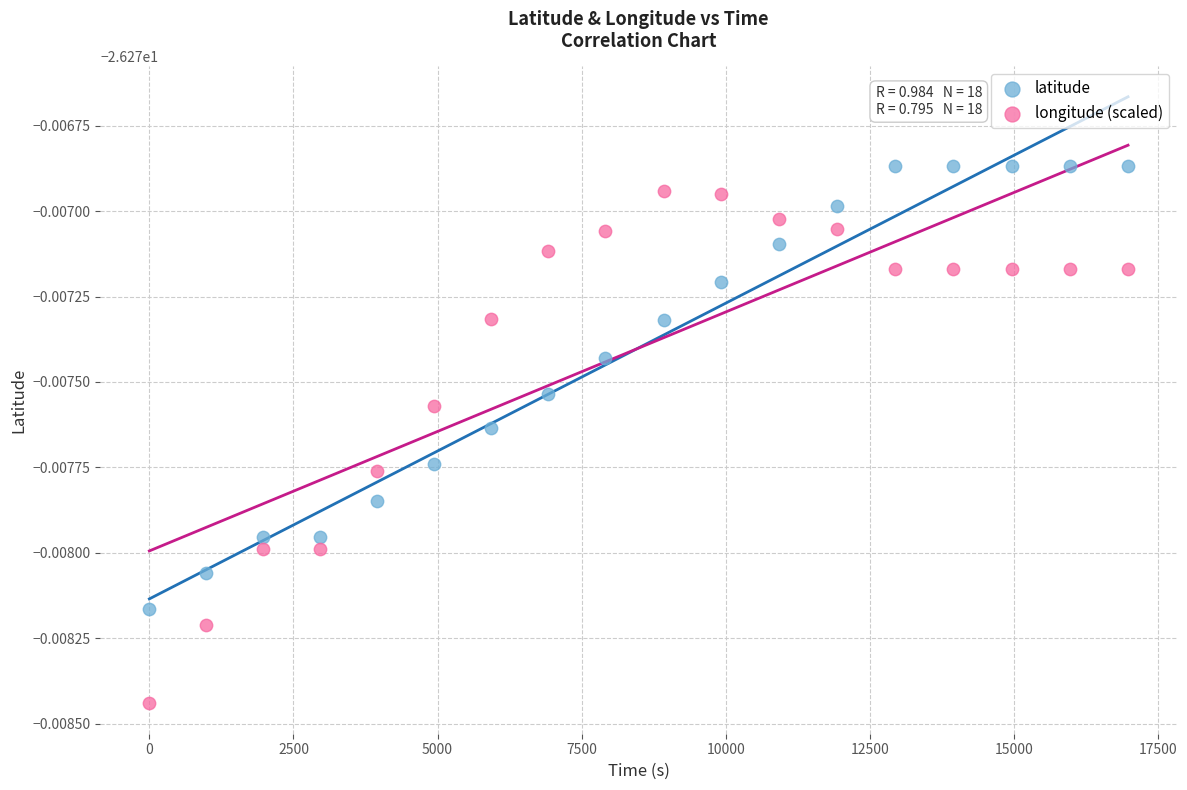

Which series contains the highest Y value?

latitude